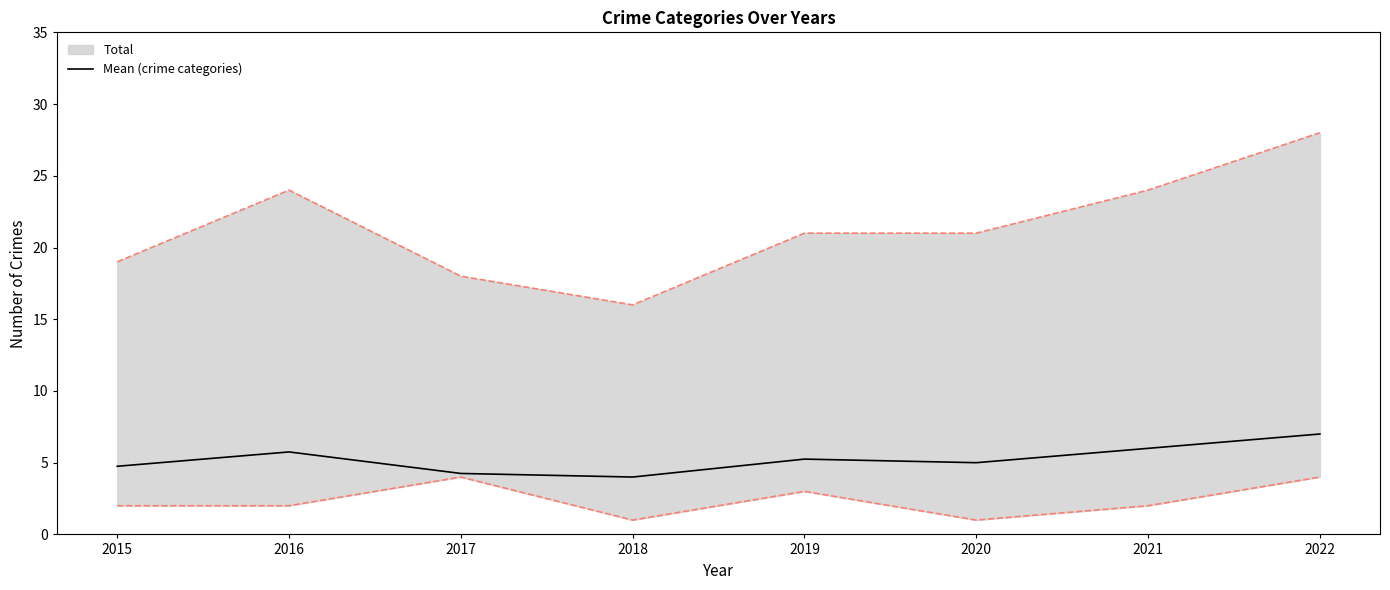

Rank the categories by value from highest to lowest.

2022, 2021, 2016, 2019, 2020, 2015, 2017, 2018